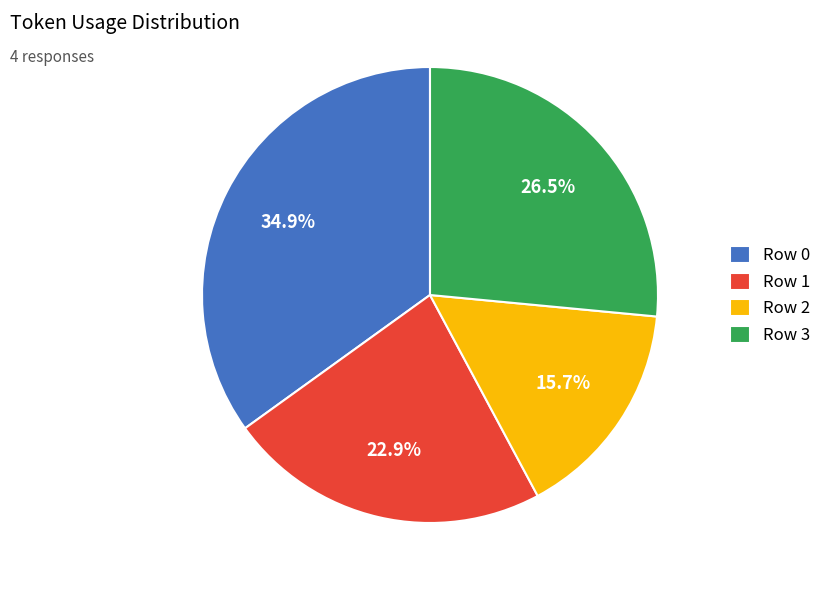

Between Row 3 and Row 1, which is larger?

Row 3